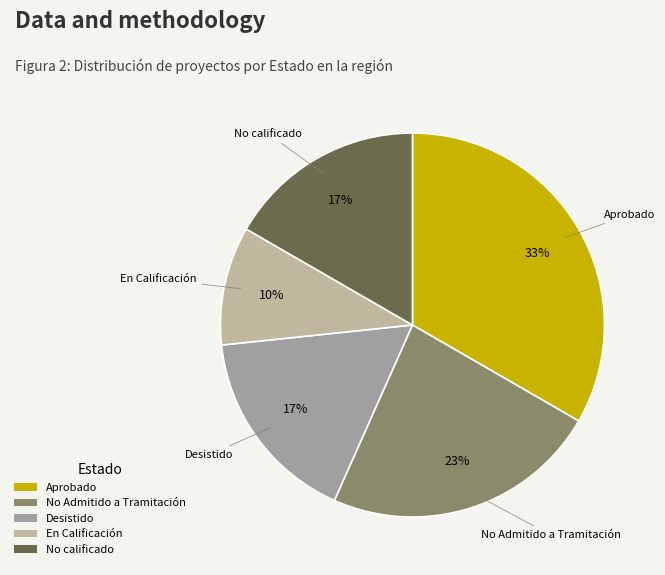

To the nearest percent, what is the average slice percentage?

20%